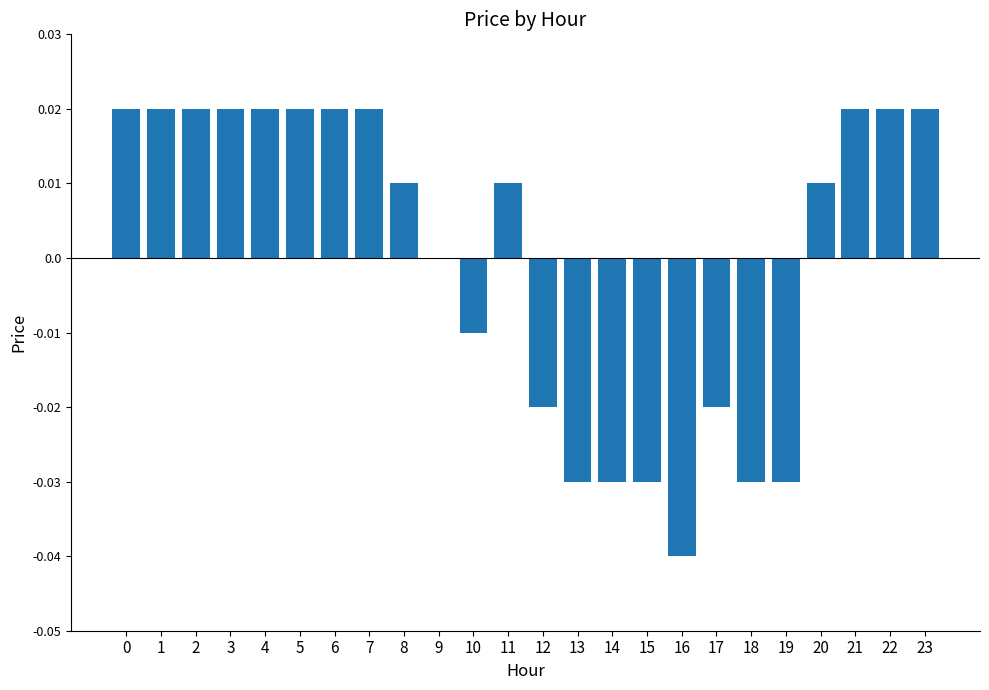

The chart shows a value of 0.0 at 9. True or false?

True